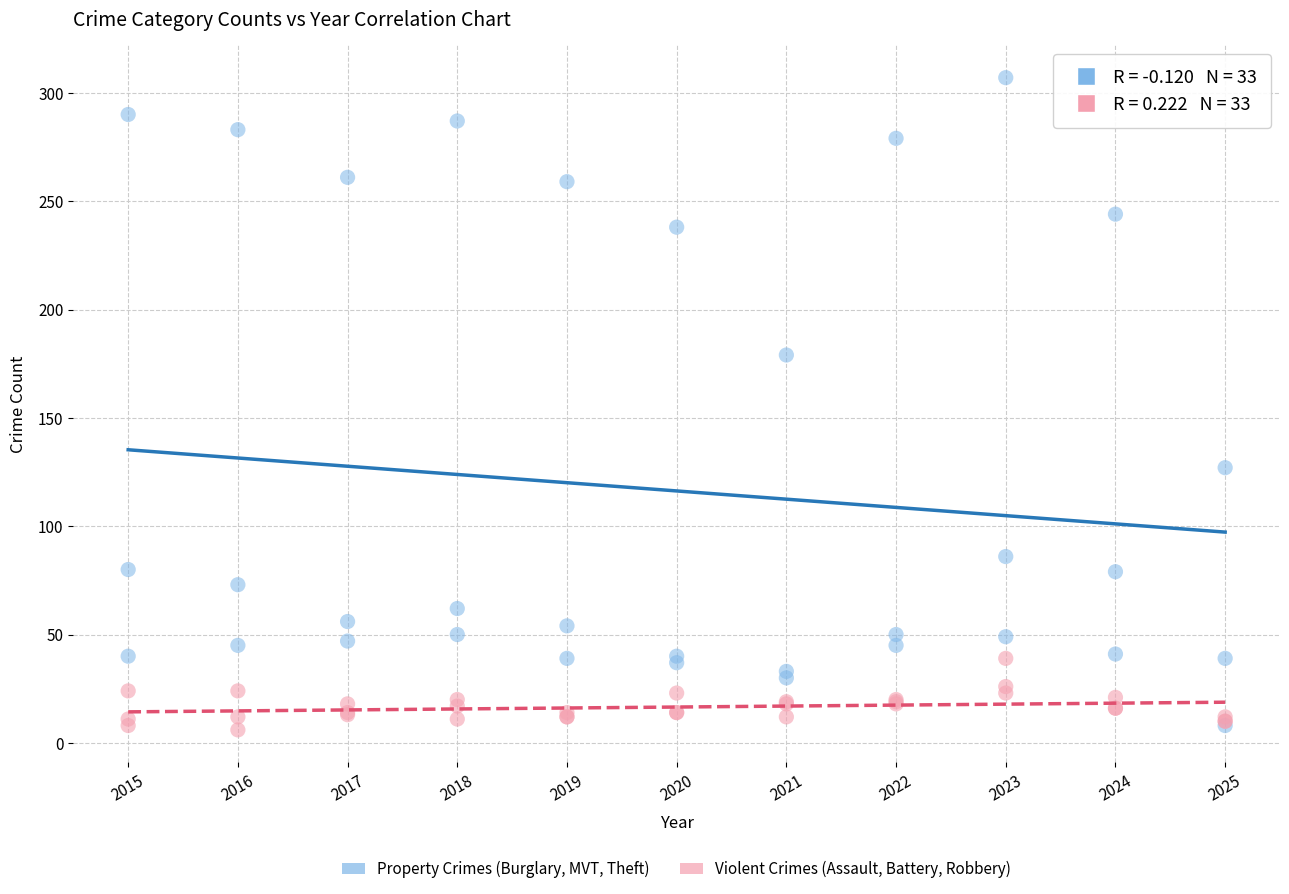

In the Property Crimes (Burglary, MVT, Theft) series, what Y value is closest to 157?

179